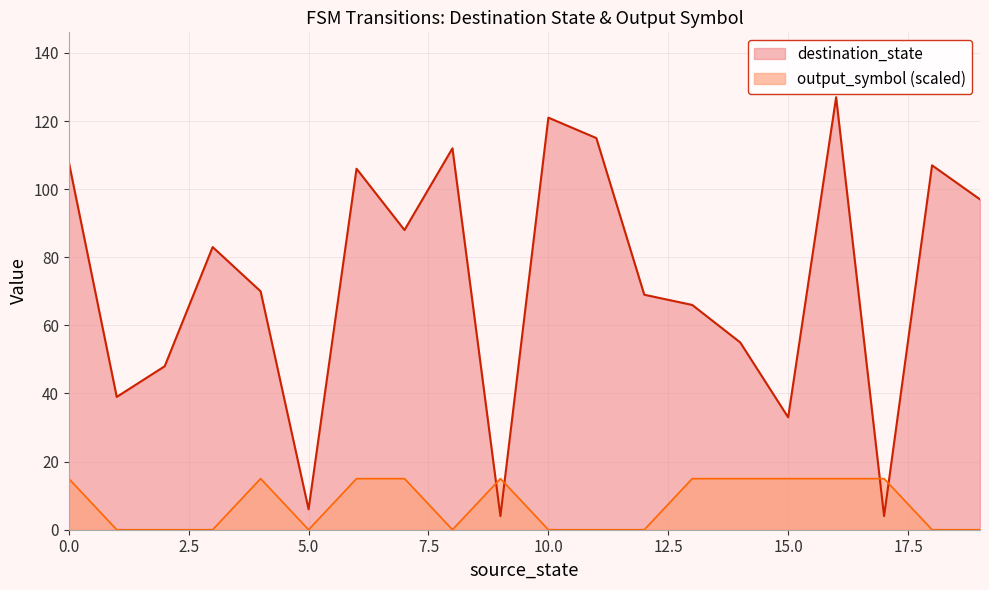

Rank the series by their maximum value, from highest to lowest.

destination_state, output_symbol (scaled)